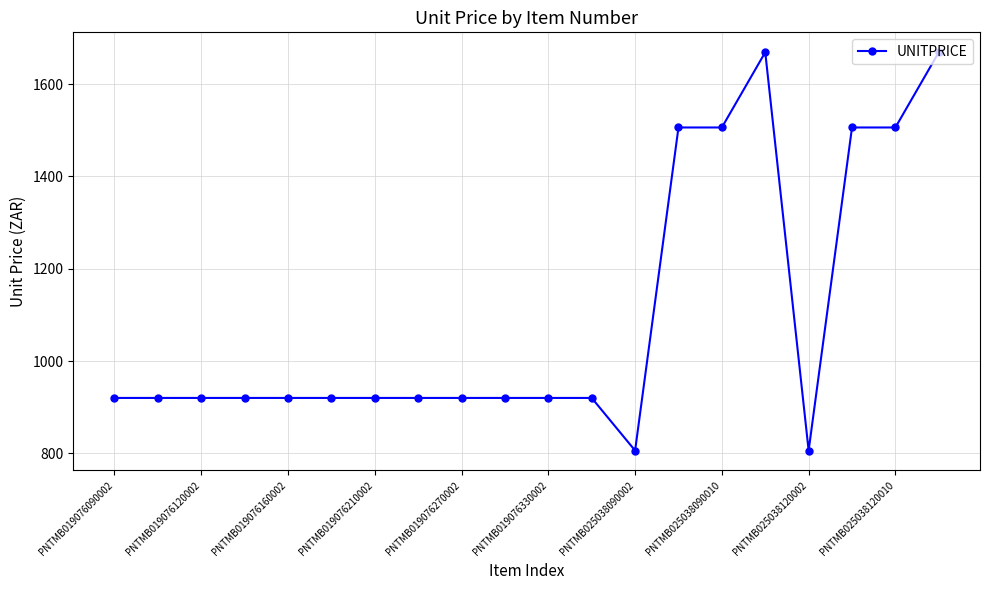

What is the minimum value shown in the chart?

806